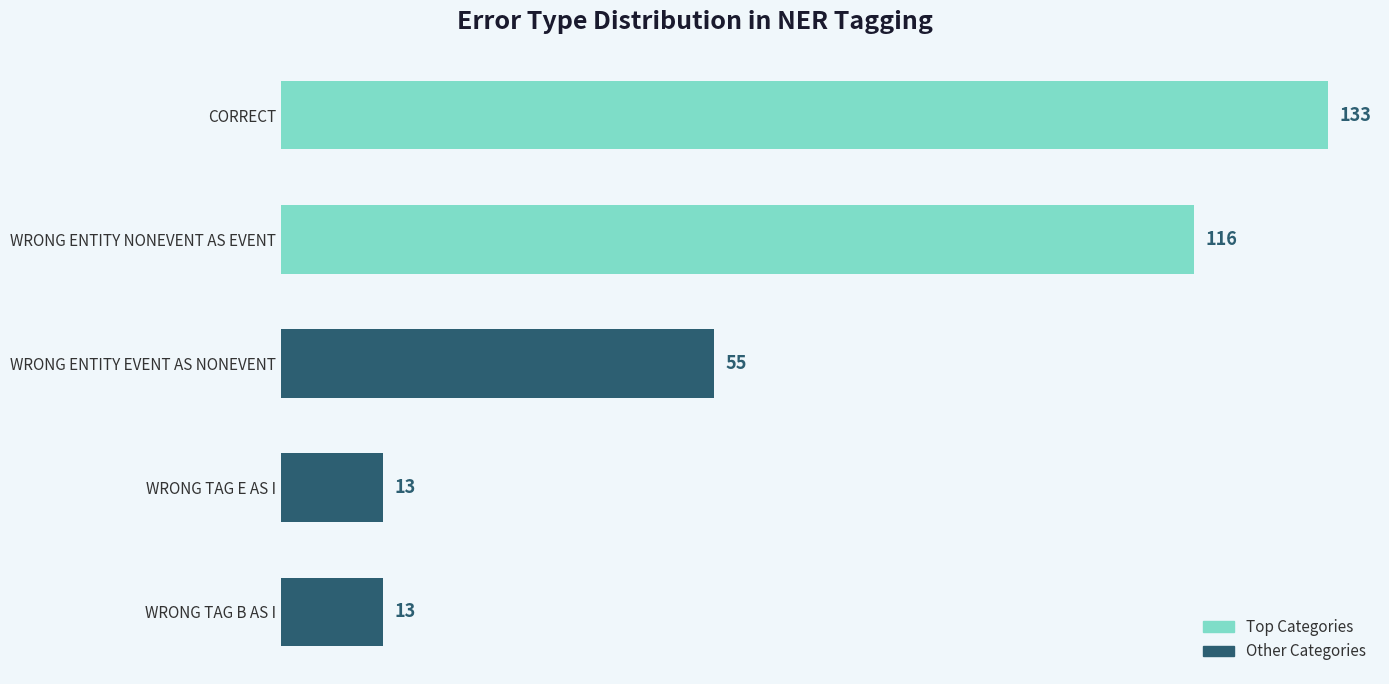

Are the bars grouped side by side (vs. stacked)?

No